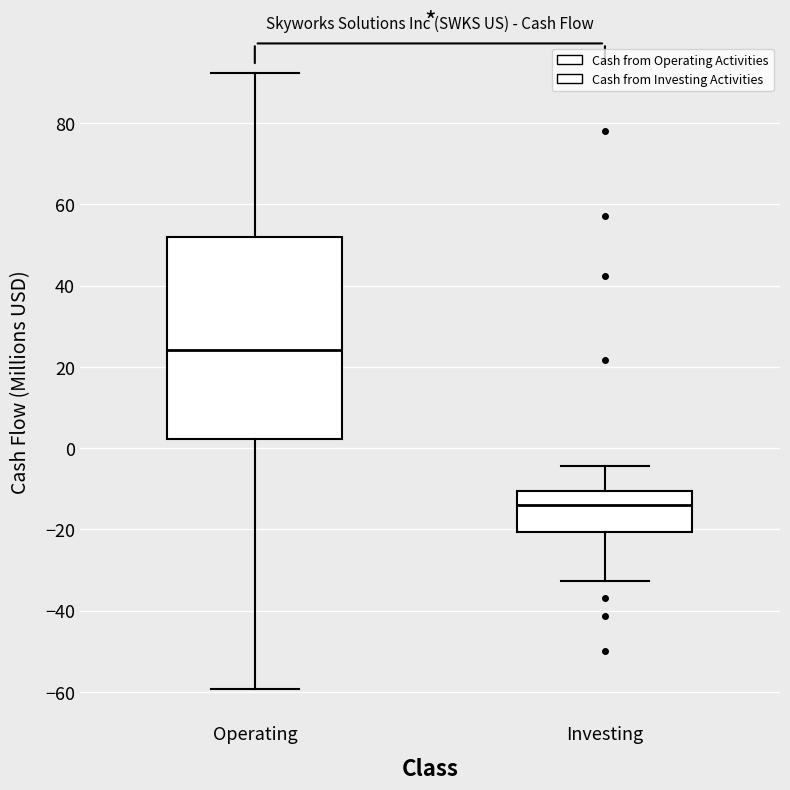

Comparing the boxes themselves (not the whiskers), which one is the tallest?

Operating